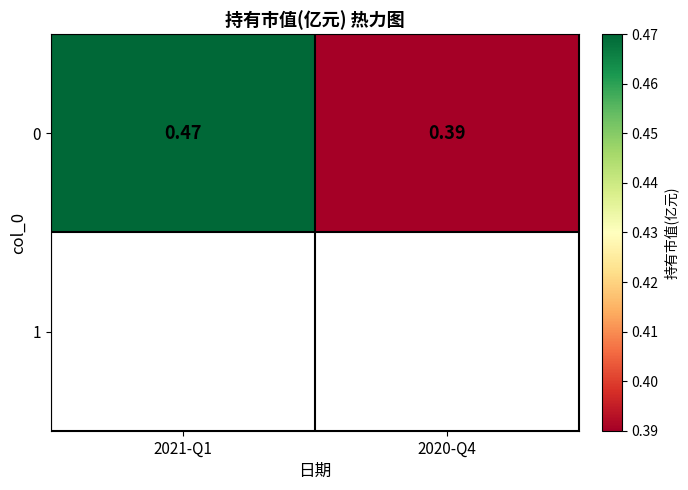

The chart shows a value of 0.5 at 2021-Q1. True or false?

True